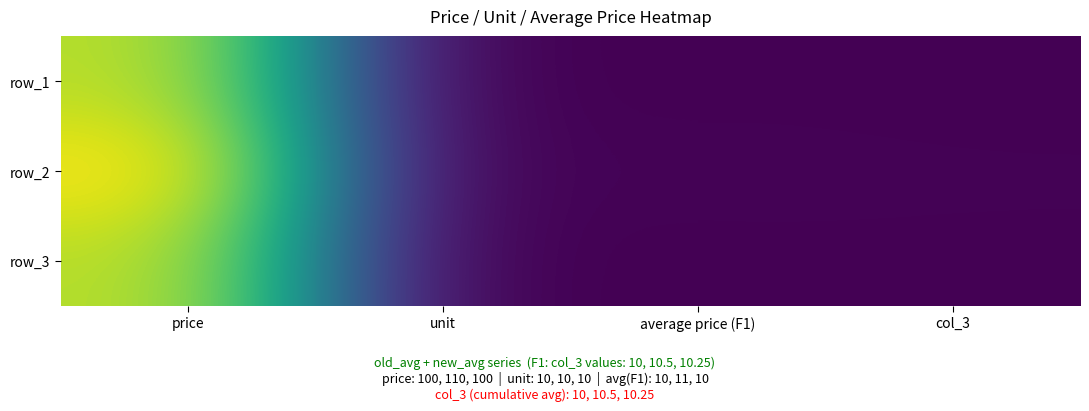

What is the greatest value displayed?

110.0